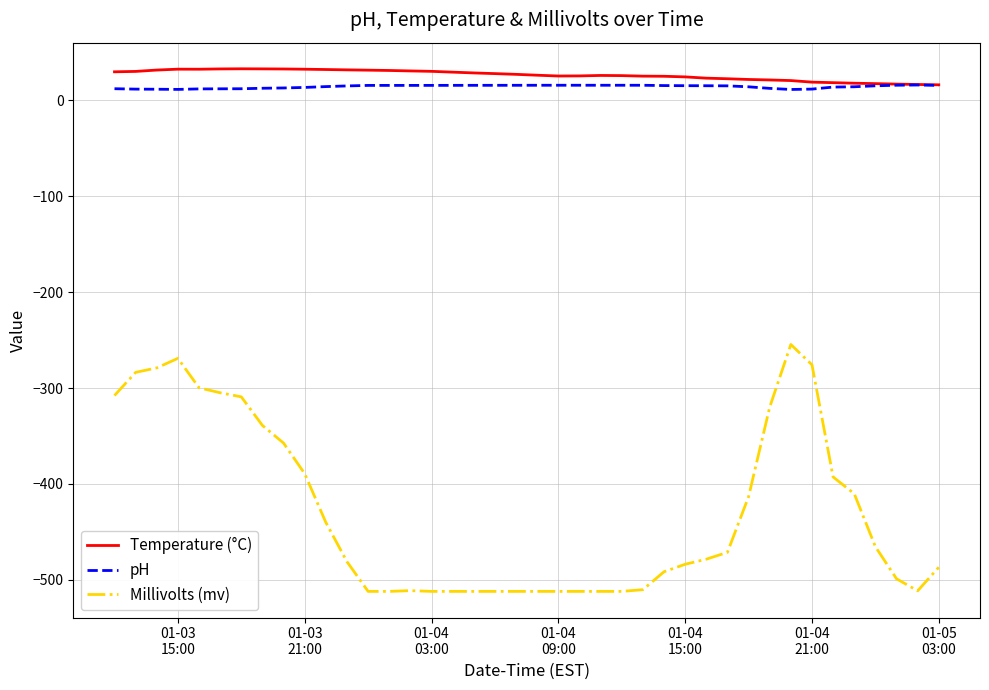

True or false: Millivolts (mv) and pH intersect in this chart.

False